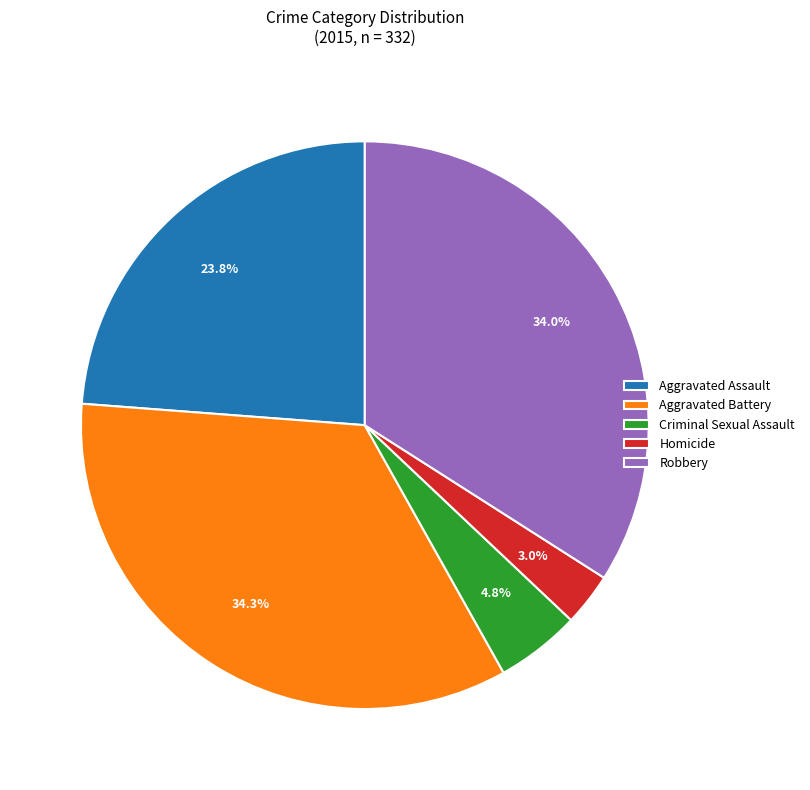

To the nearest percent, what portion does Robbery represent?

34%